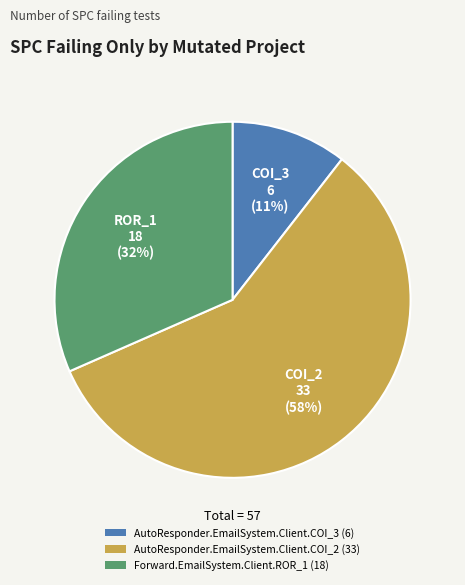

What percentage is the AutoResponder.EmailSystem.Client.COI_3 (6) slice, to the nearest percent?

11%